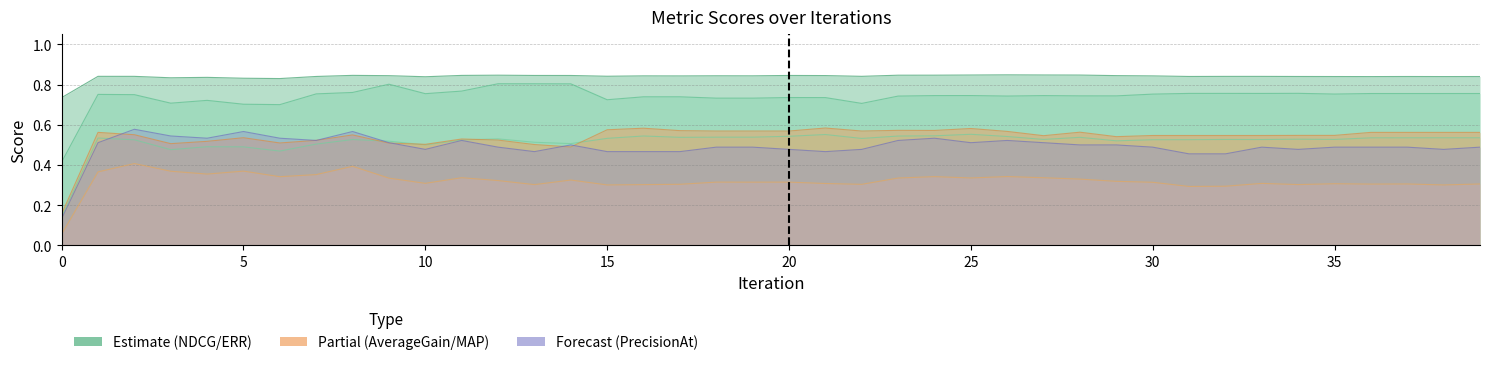

In MAP:top=10, how many points are lower than both neighbors (excluding endpoints)?

12